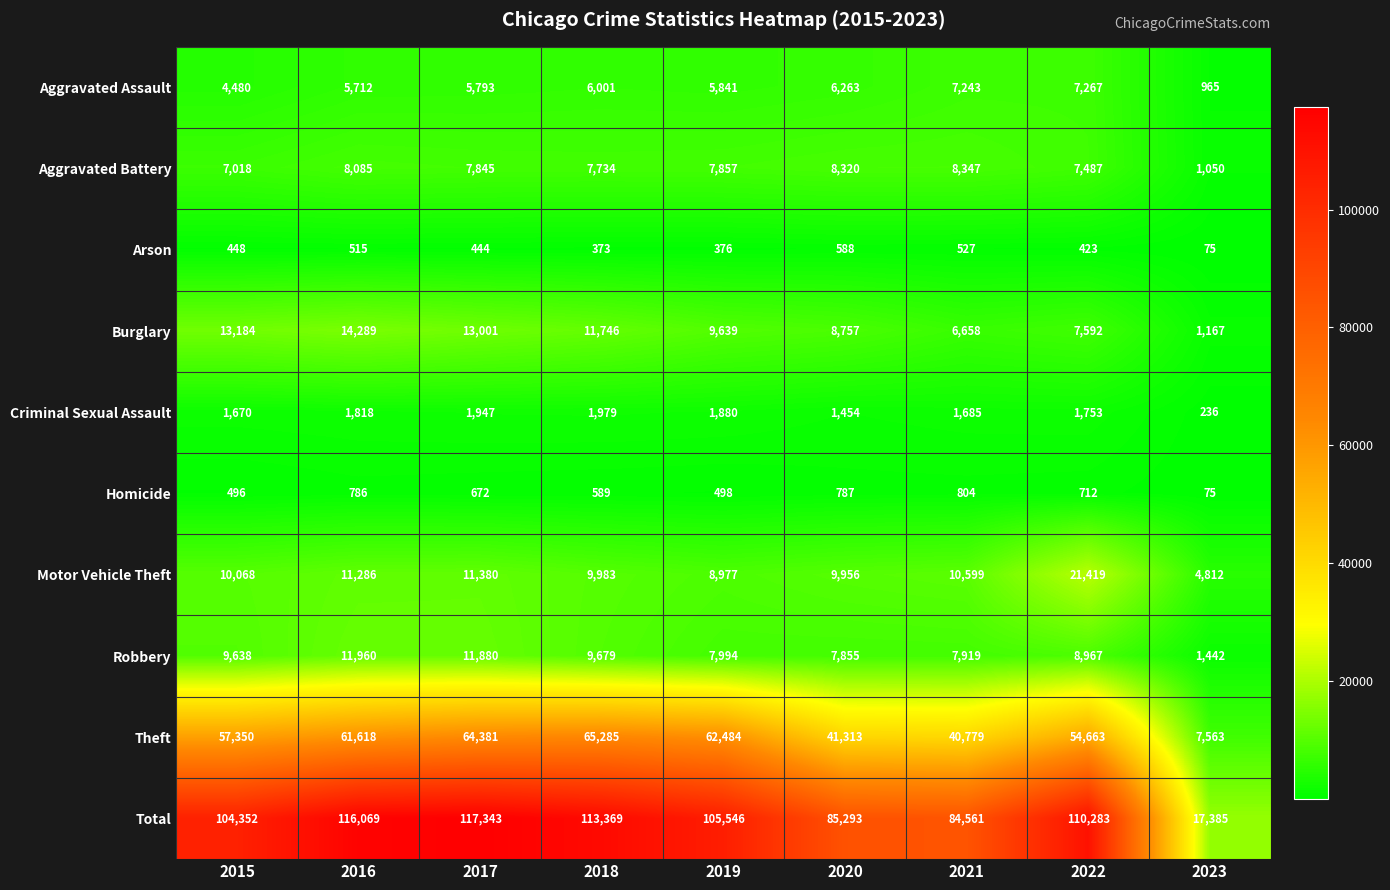

What is the difference between the maximum and minimum values in the Homicide series?

729